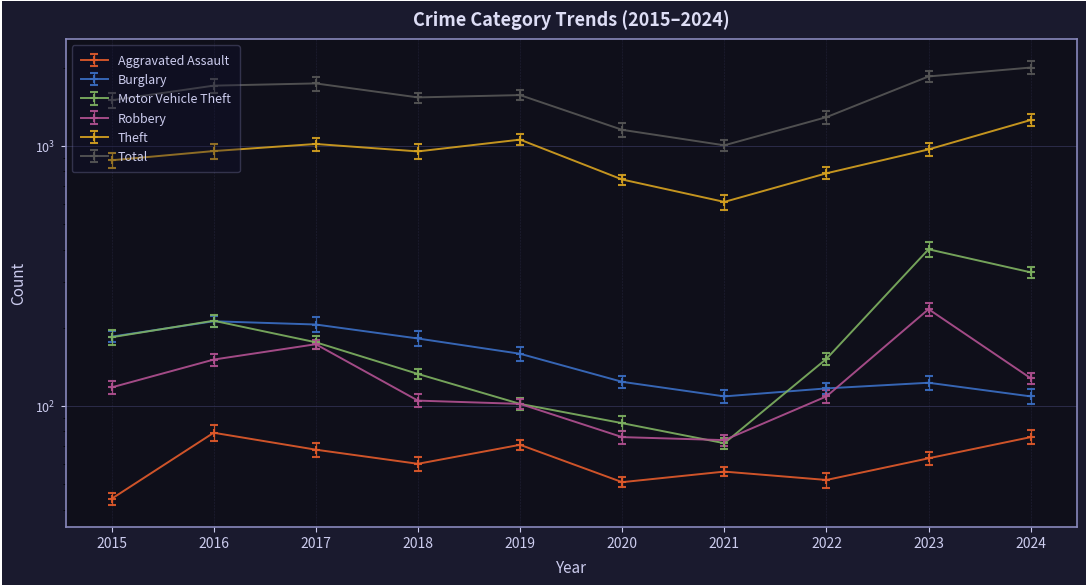

Is it true that Total equals 497 at 2018?

False